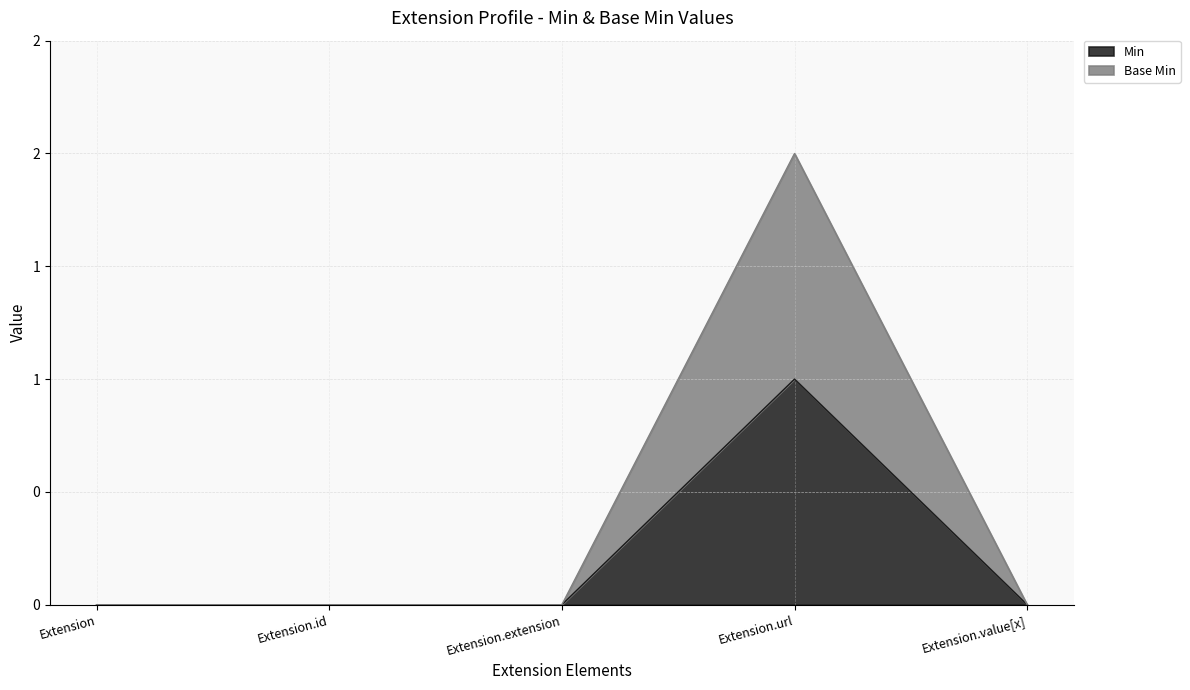

The value of Min at Extension.extension is 0. True or false?

True